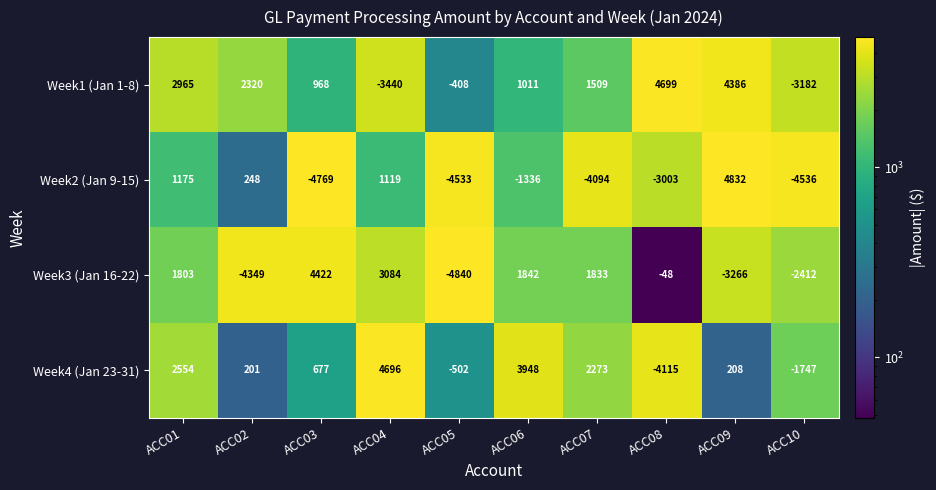

What is the difference between the Week3 (Jan 16-22) values at ACC04 and ACC10?

5496